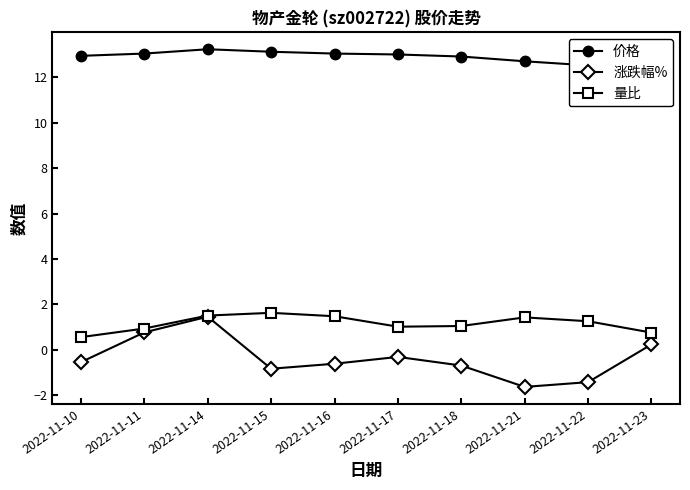

How many lines are shown in the chart?

3